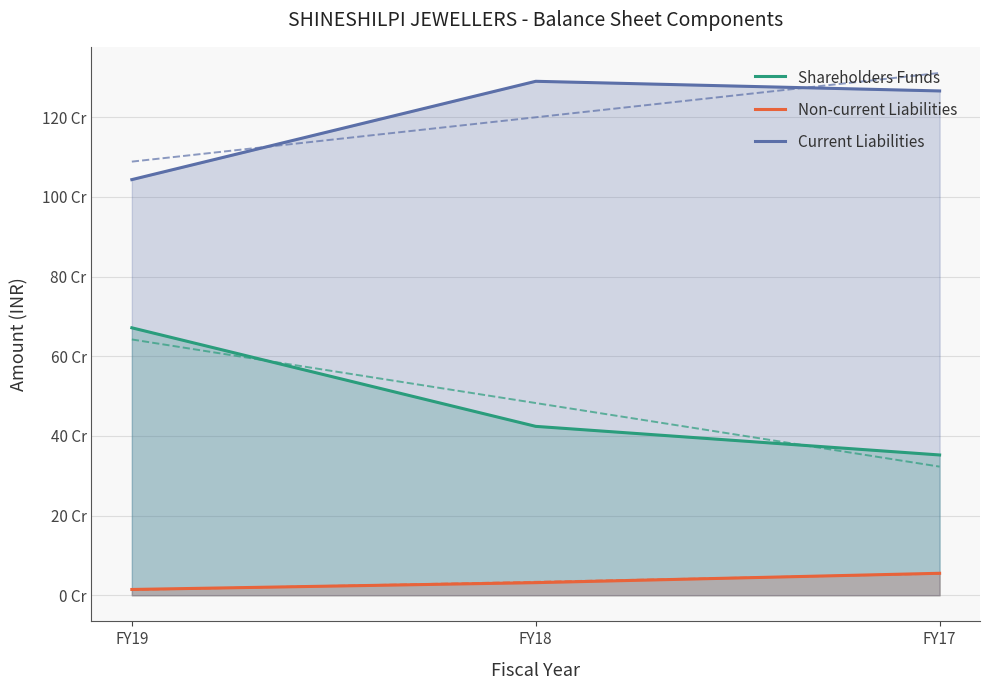

How many values in the Shareholders Funds series exceed 424013567?

1